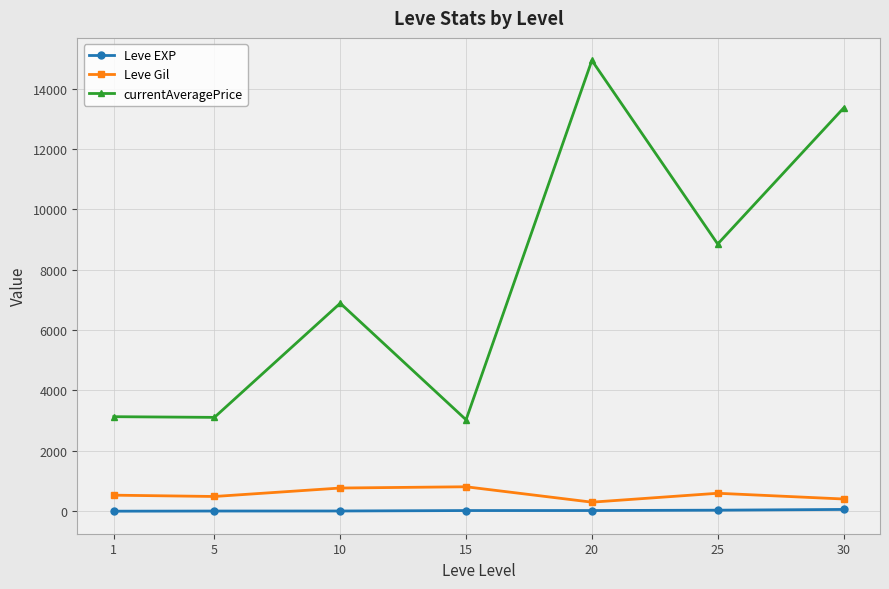

At how many categories does at least one series exceed 8495?

3